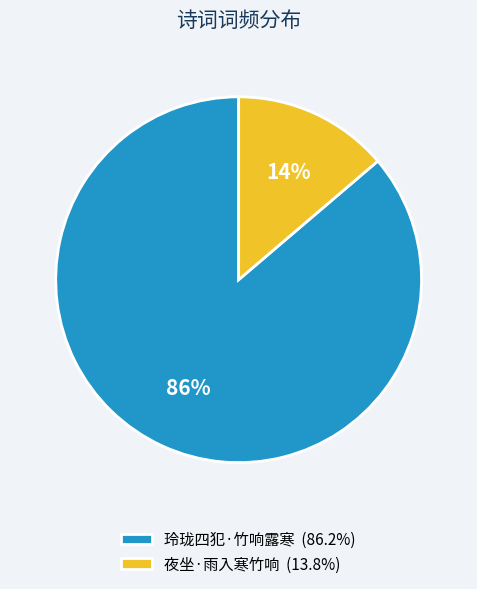

Which has a higher value, 玲珑四犯·竹响露寒 or 夜坐·雨入寒竹响?

玲珑四犯·竹响露寒